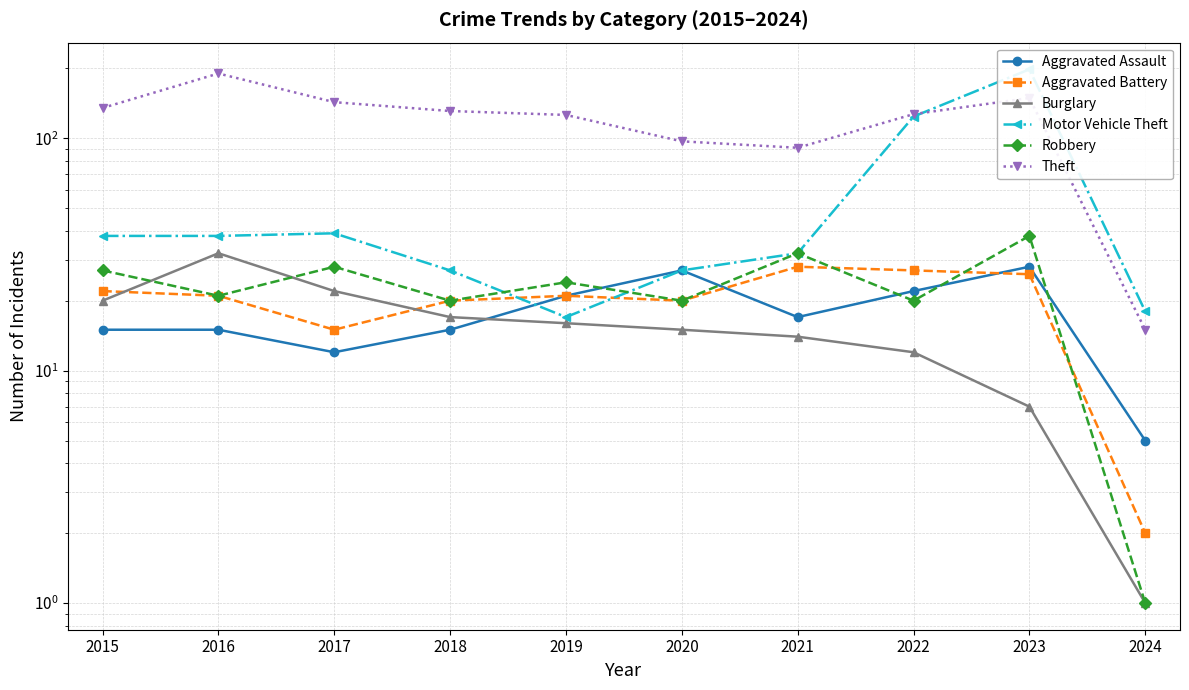

Which label corresponds to the largest value in the chart?

2023